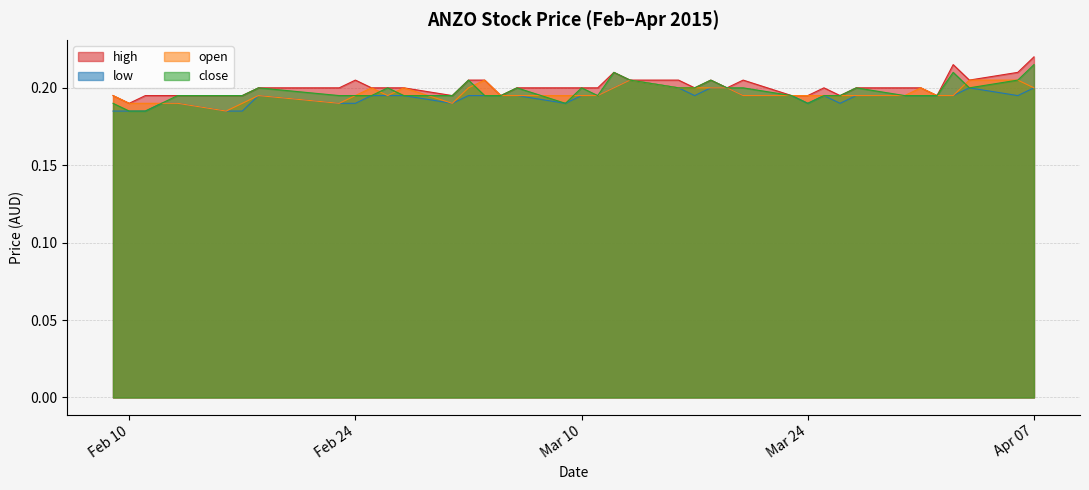

What is the label of the 18th point from the right?

2015-03-13